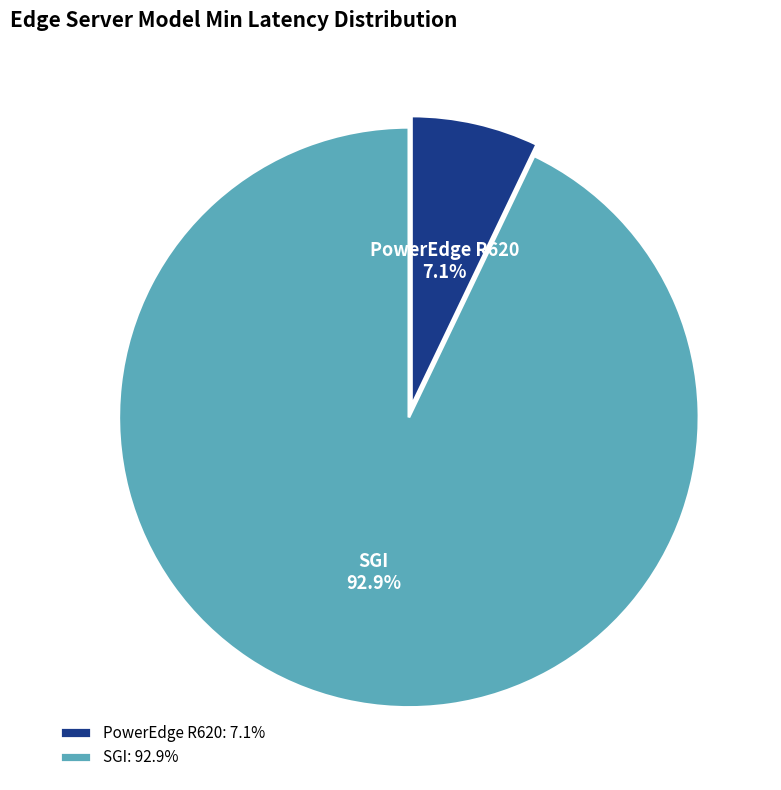

Does SGI represent more than half of the total?

Yes